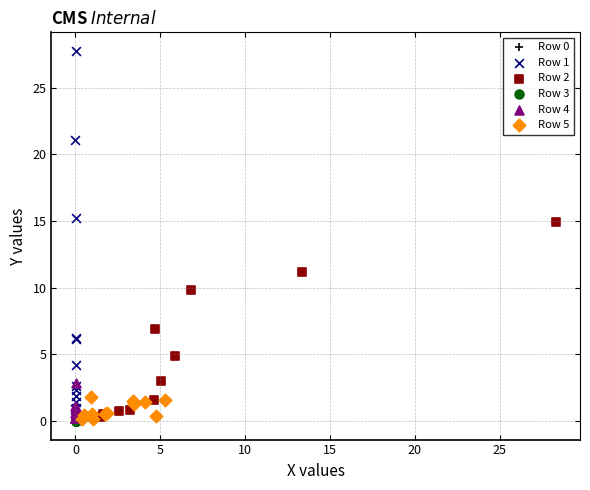

Which series has the widest spread of Y values?

Row 1